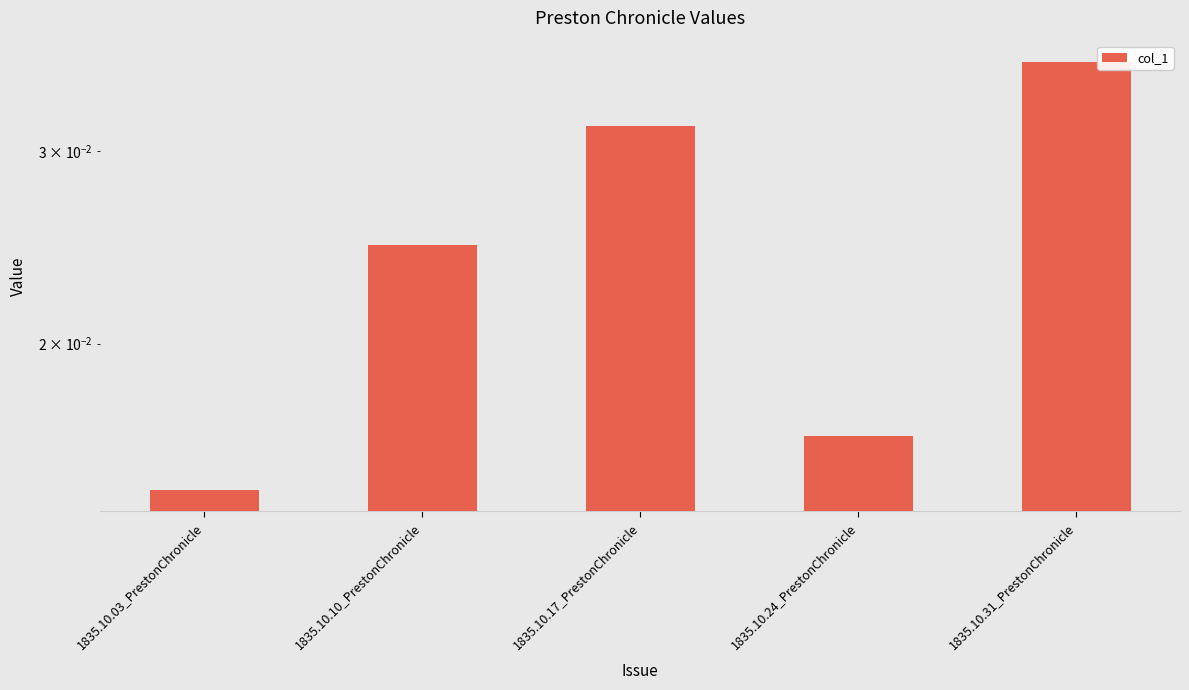

Are the bars grouped side by side (vs. stacked)?

No